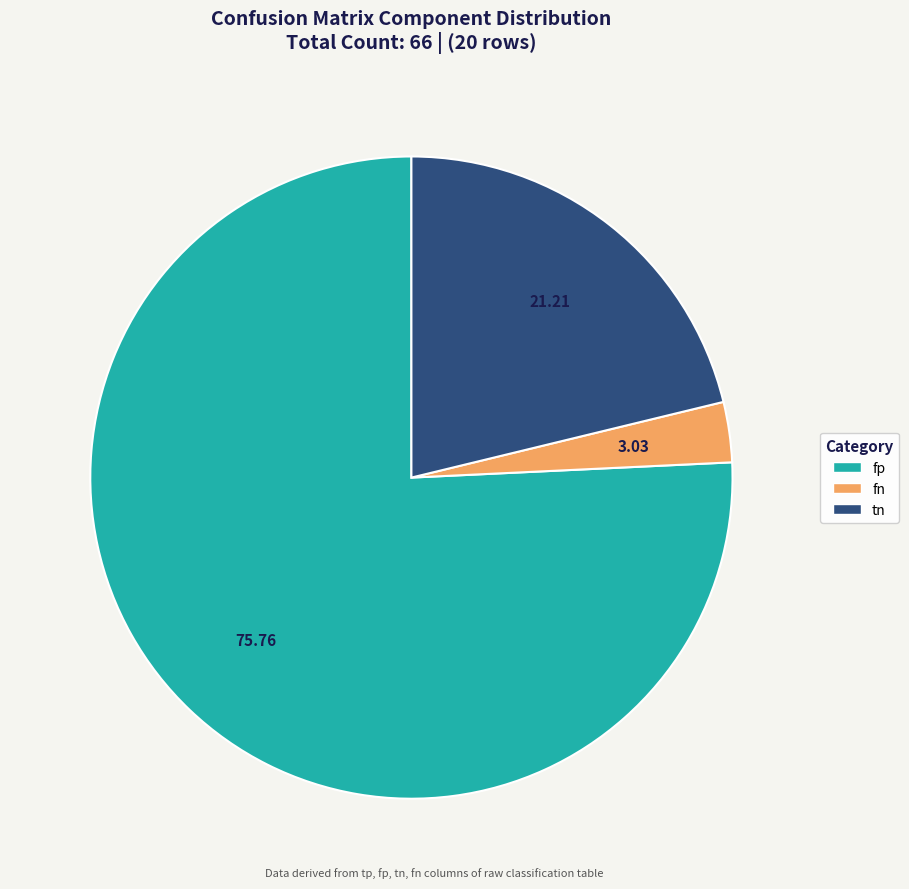

Is there a majority slice in this chart?

Yes